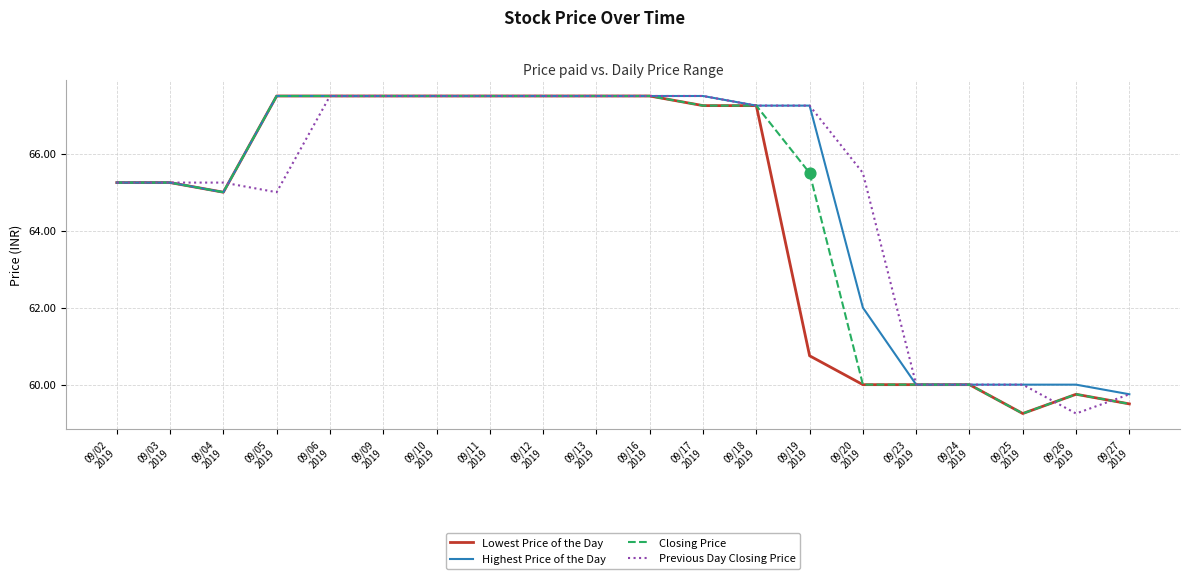

Is the value of Closing Price at 09/18
2019 greater than the value of Highest Price of the Day at 09/06
2019?

No